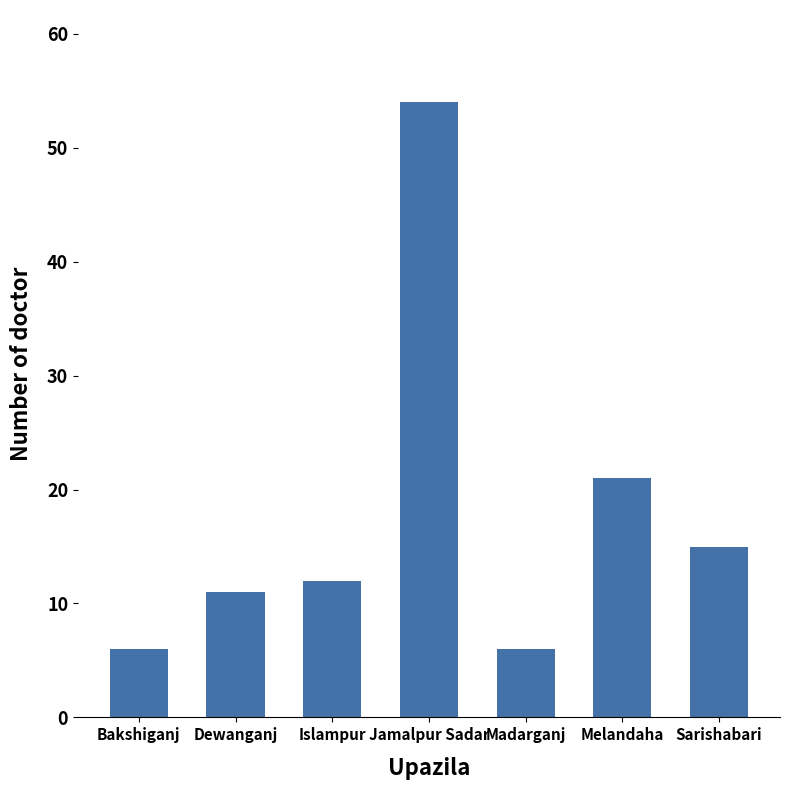

Is it true that the value at Dewanganj is 11?

True